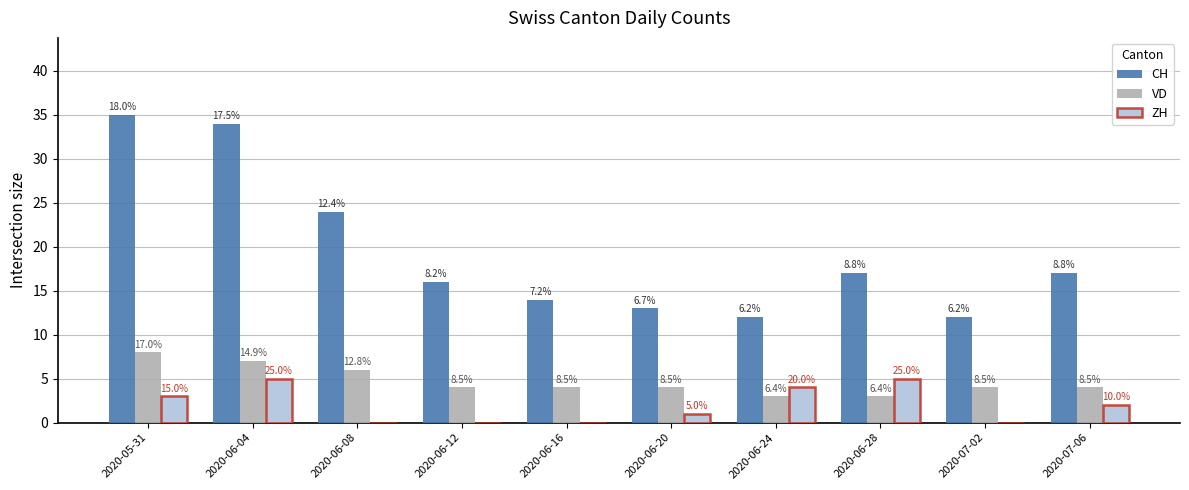

How many groups of bars are there?

10